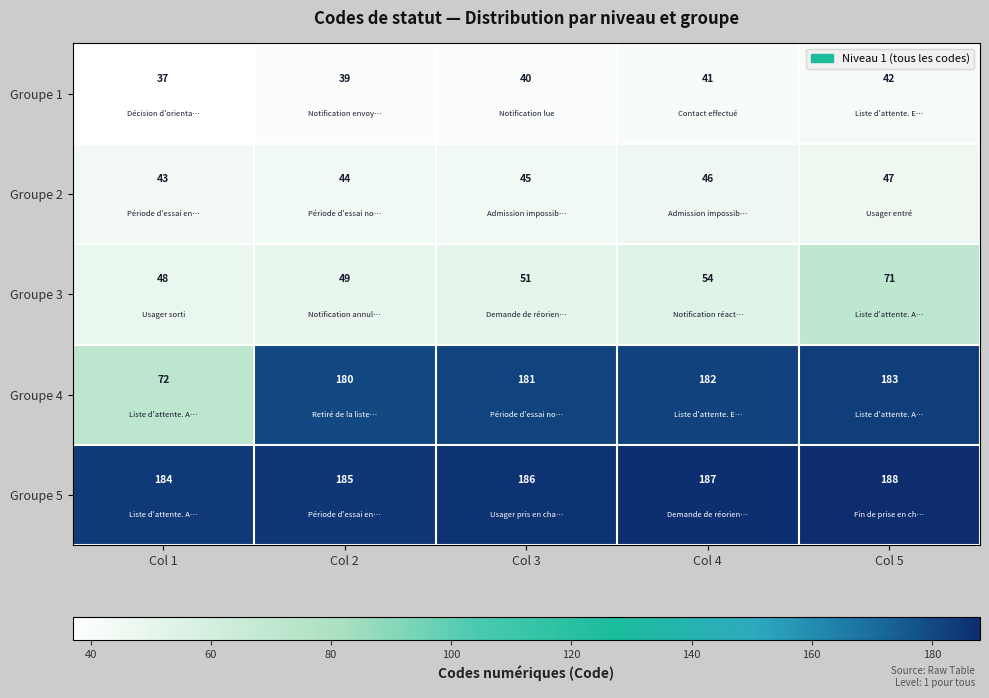

Read the Groupe 3 value at Col 5.

71